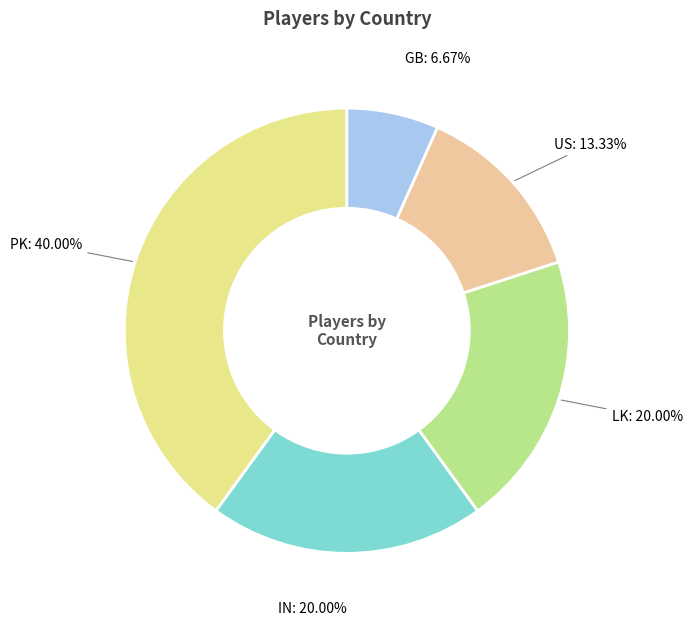

Count the number of slices in the pie.

5